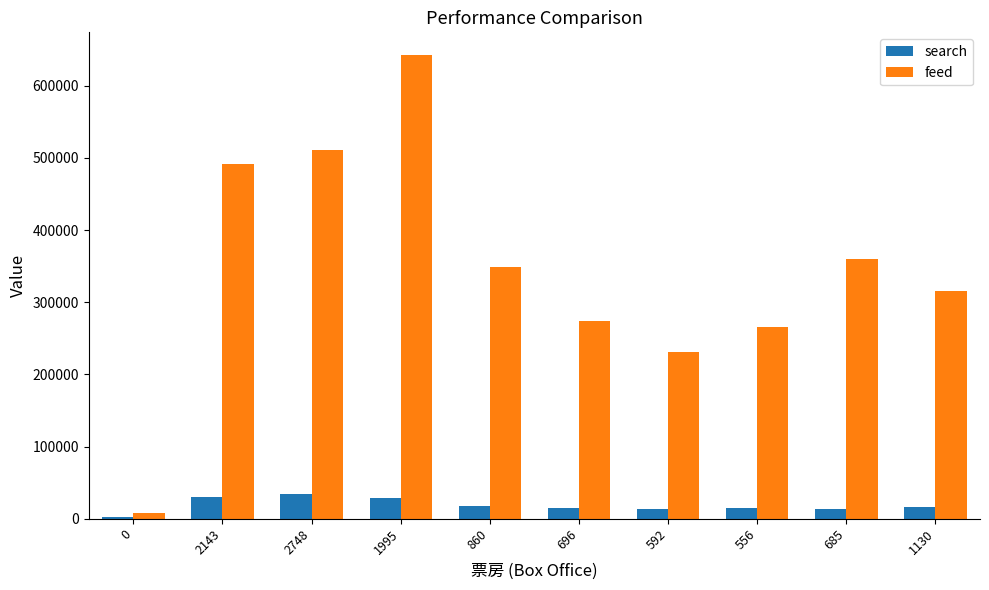

Is it true that search equals 34806 at 2748?

True